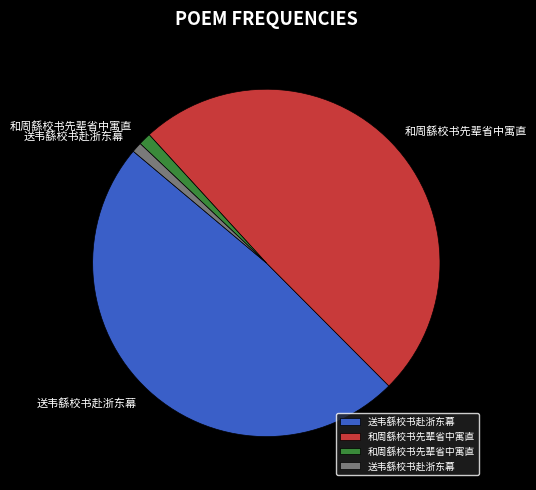

Does any single category account for the majority?

No